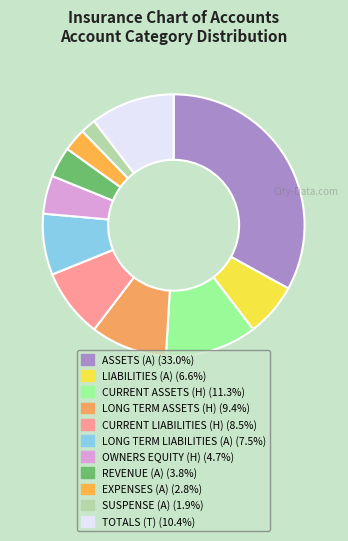

Count the number of slices in the pie.

11